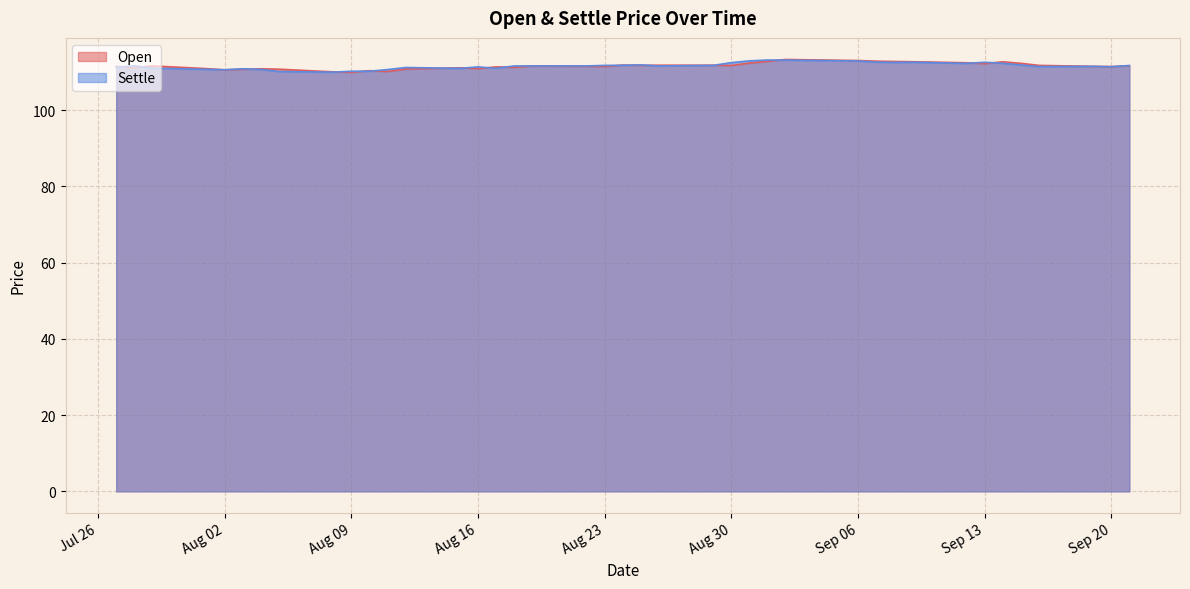

What is the value of the Open point at the 3rd from the left?

111.5